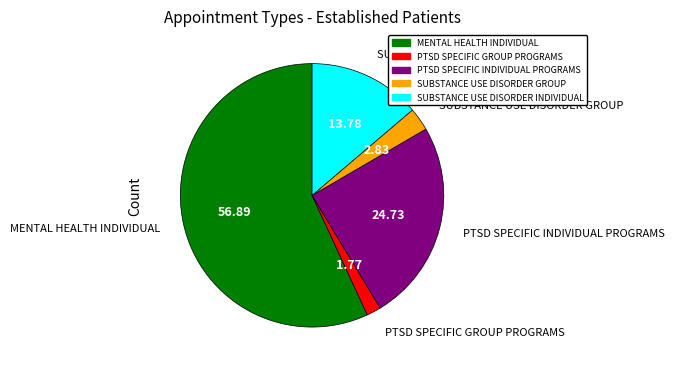

Which category has the biggest portion of the pie?

MENTAL HEALTH INDIVIDUAL